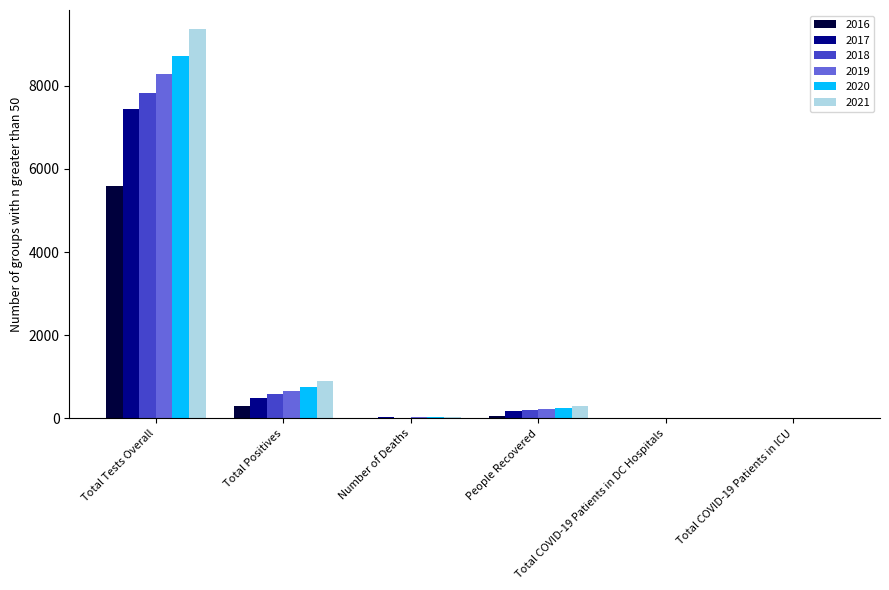

What is the sum of all 2021 values?

10582